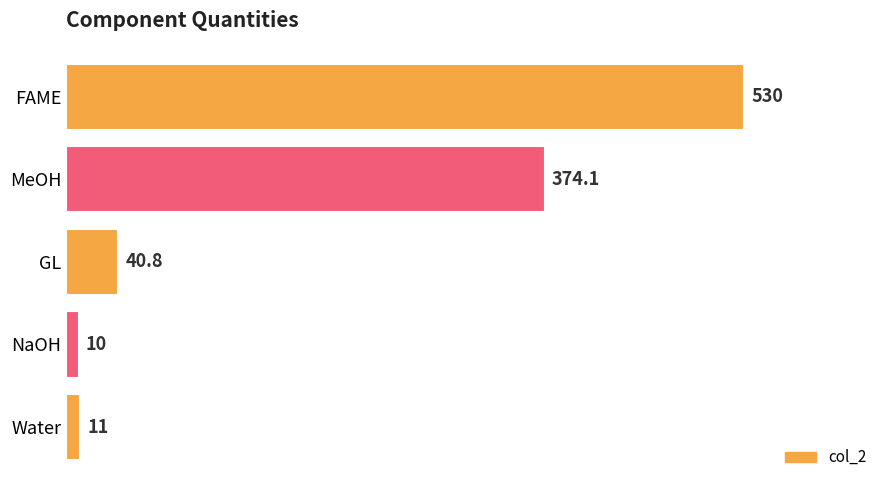

Are the bars grouped side by side (vs. stacked)?

No